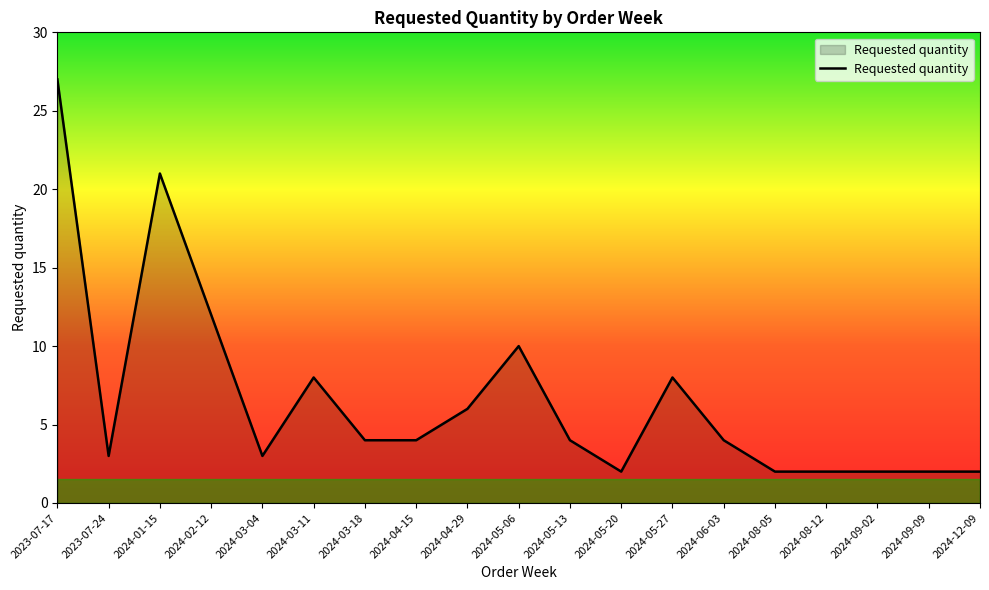

True or false: the data shows 10 at 2024-05-06.

True